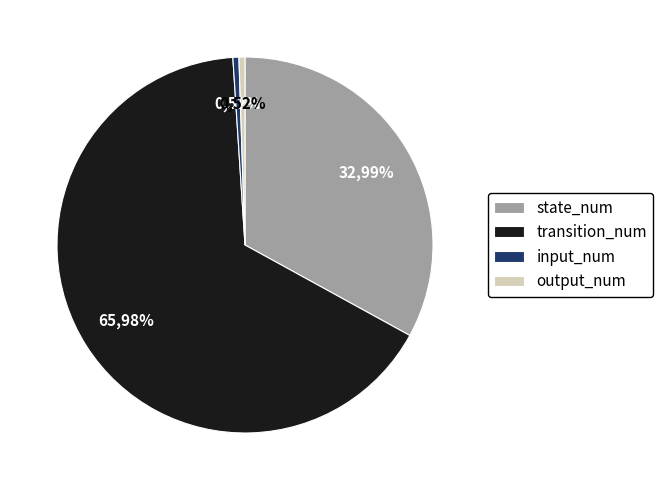

How many segments does this pie chart have?

4